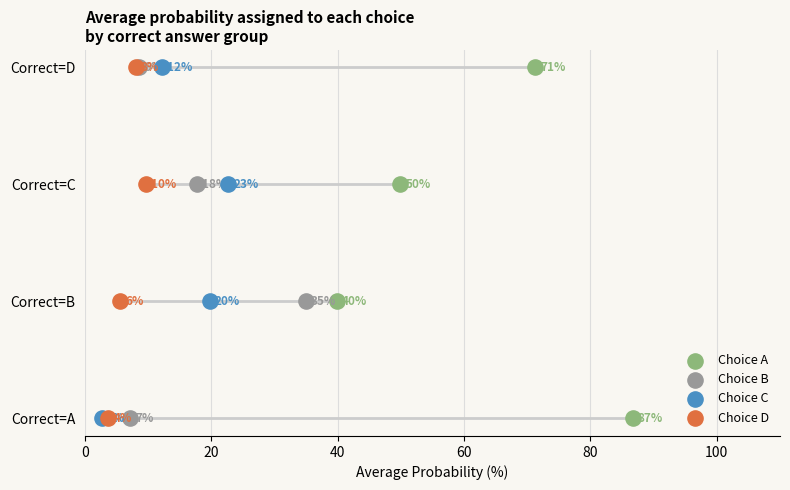

Which series contains the lowest Y value?

Choice A